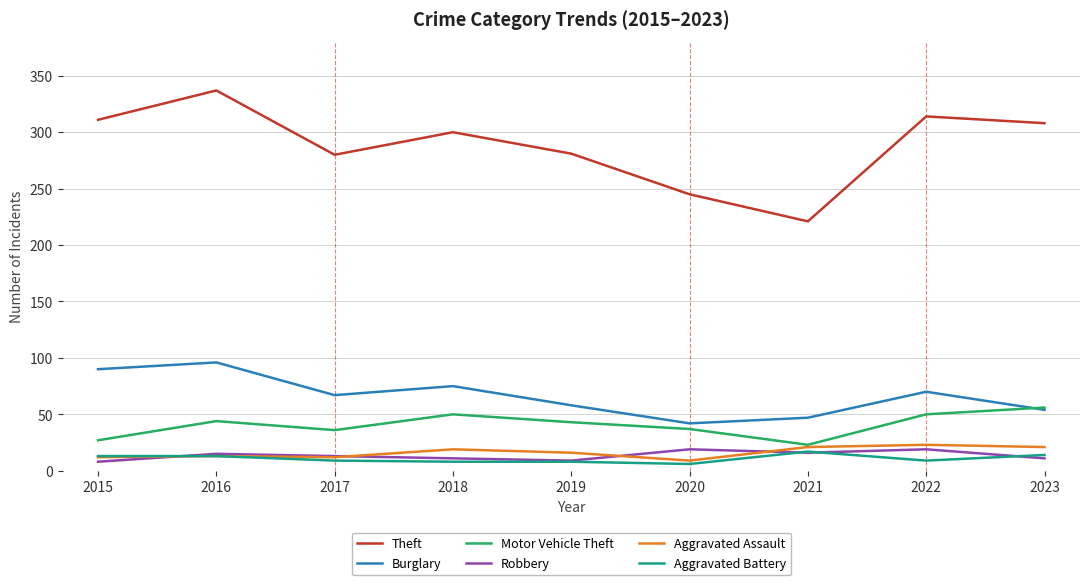

What value does the Motor Vehicle Theft series have at 2018?

50